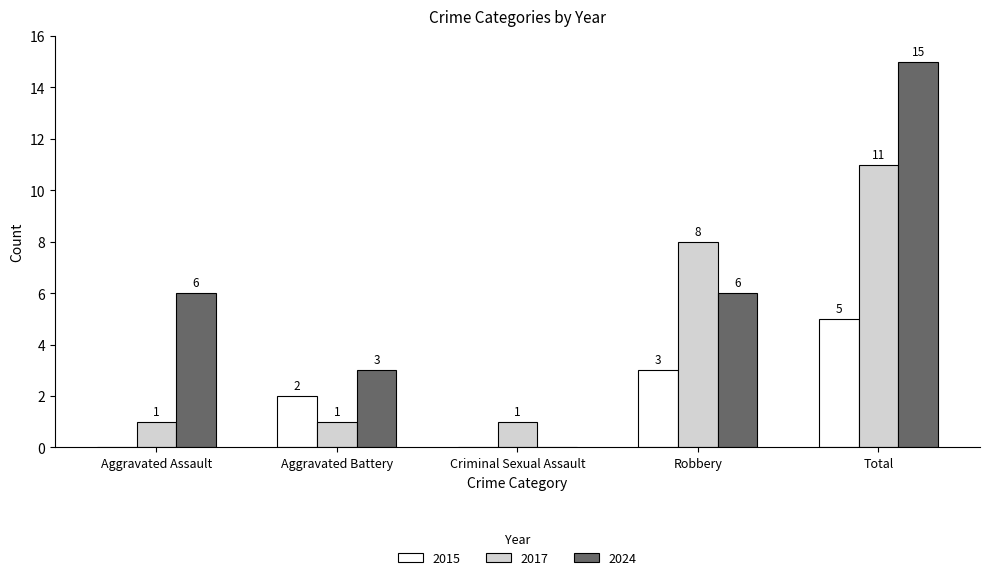

Reading left to right, transcribe all the data shown in this chart.

2015: 0	2	0	3	5
2017: 1	1	1	8	11
2024: 6	3	0	6	15